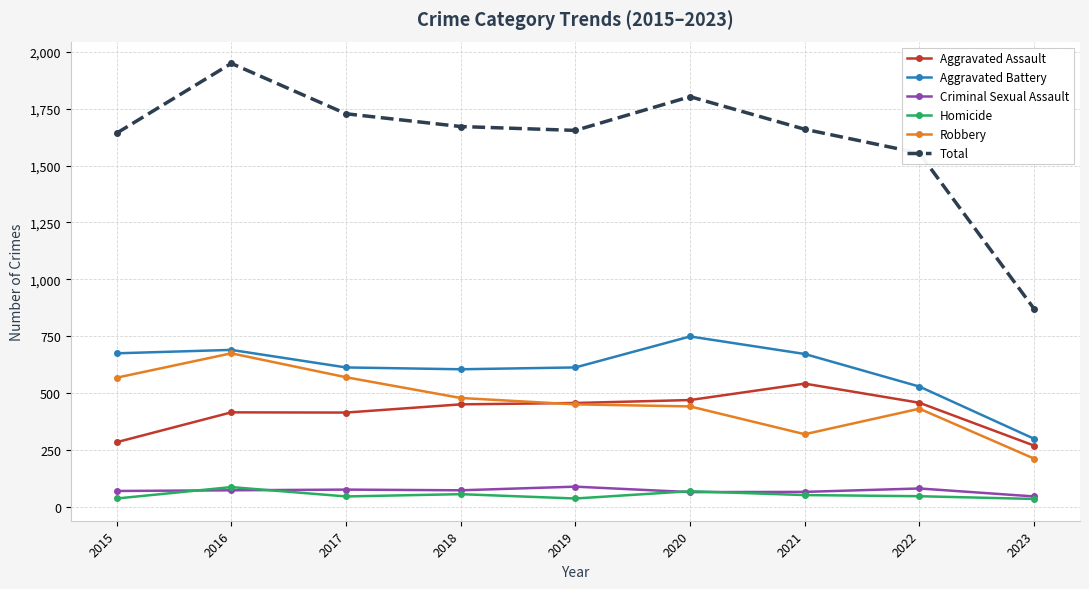

What is the sum of the Robbery values at 2018 and 2021?

801